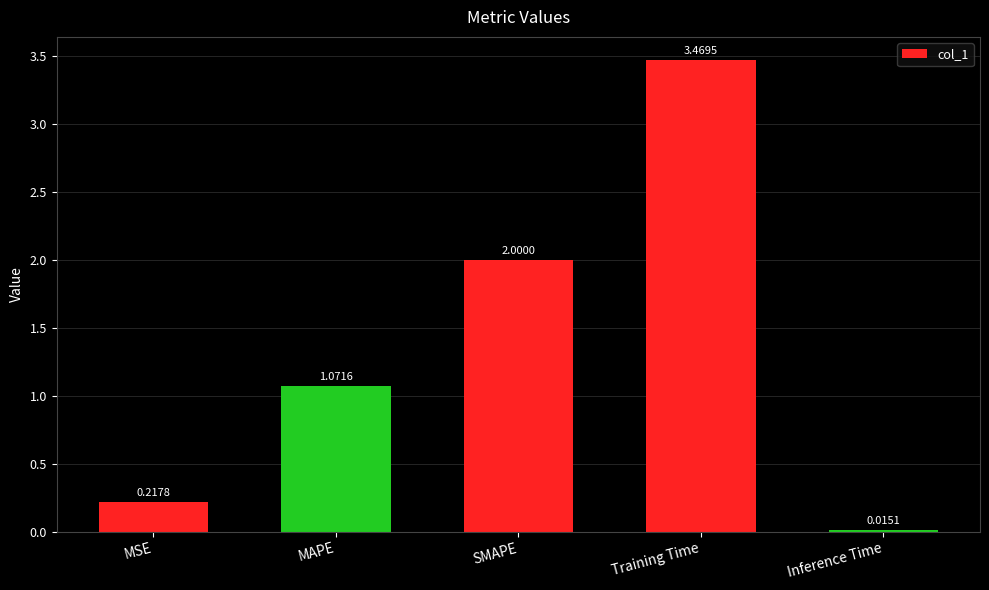

What is the average value?

1.4